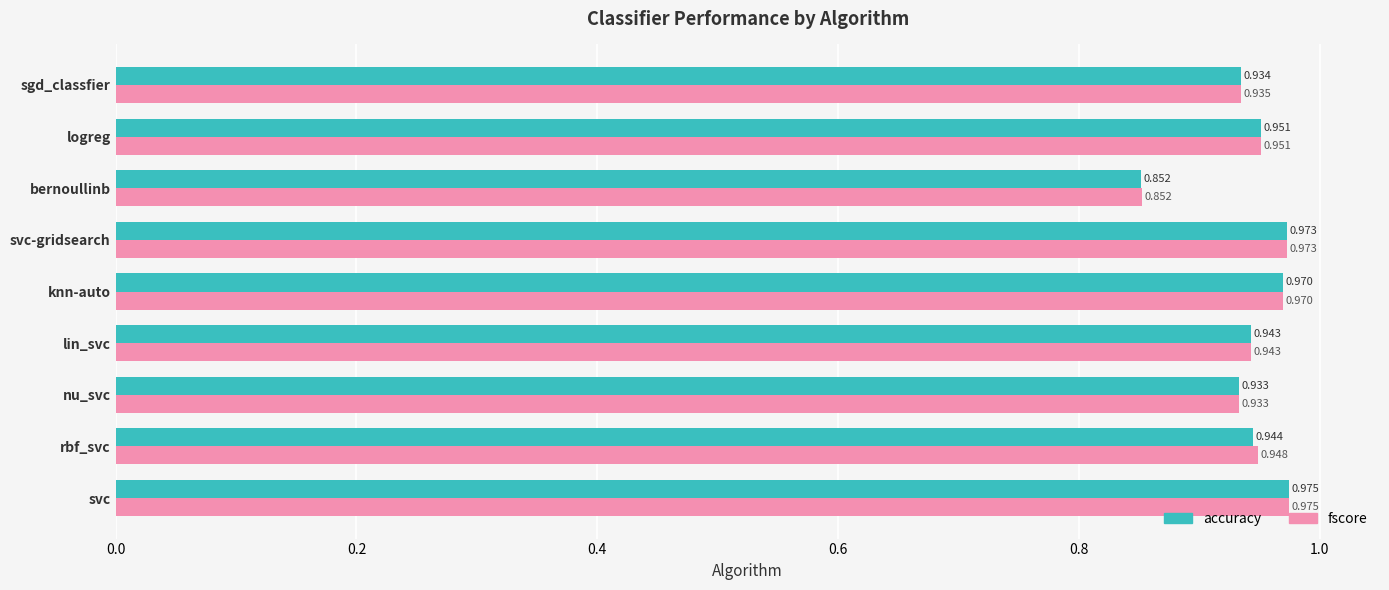

Rank the series by their average value, from highest to lowest.

fscore, accuracy